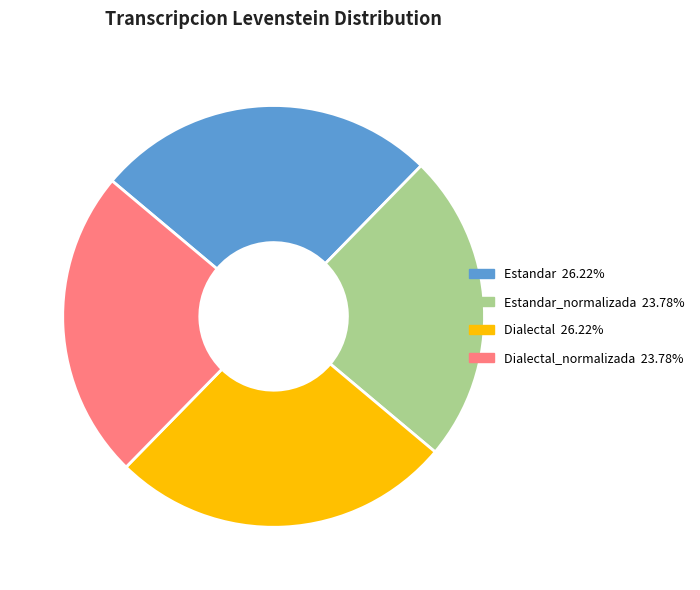

What percentage is NOT represented by Dialectal?

73.8%